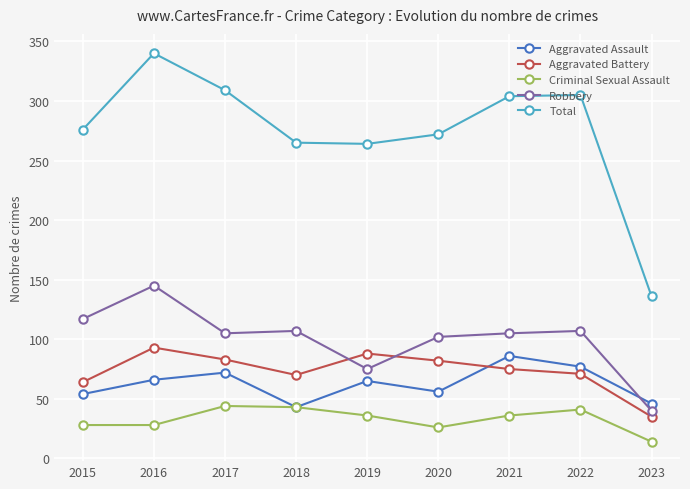

Is the value of Criminal Sexual Assault at 2022 greater than the value of Aggravated Assault at 2023?

No